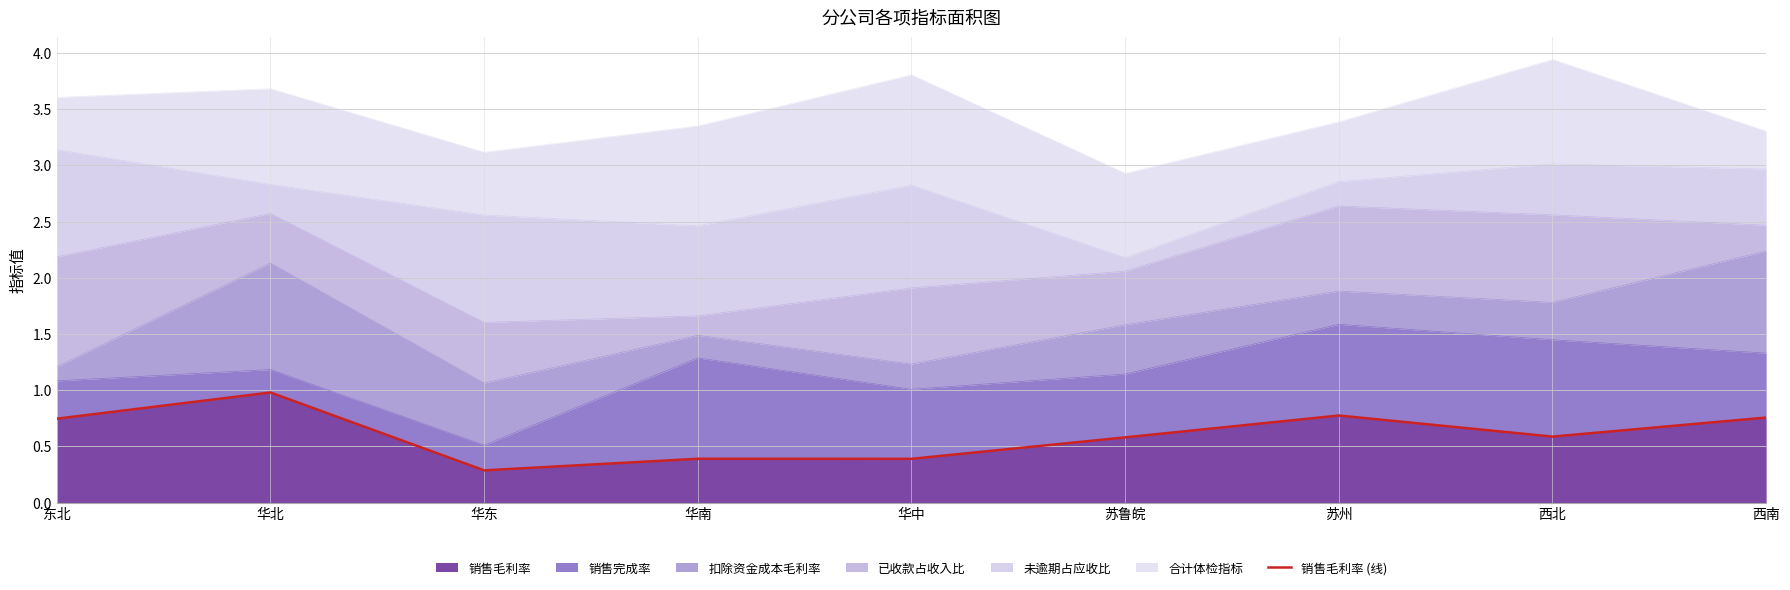

Reading left to right, what are all the values shown in this chart?

东北=0.7	华北=1.0	华东=0.3	华南=0.4	华中=0.4	苏鲁皖=0.6	苏州=0.8	西北=0.6	西南=0.8